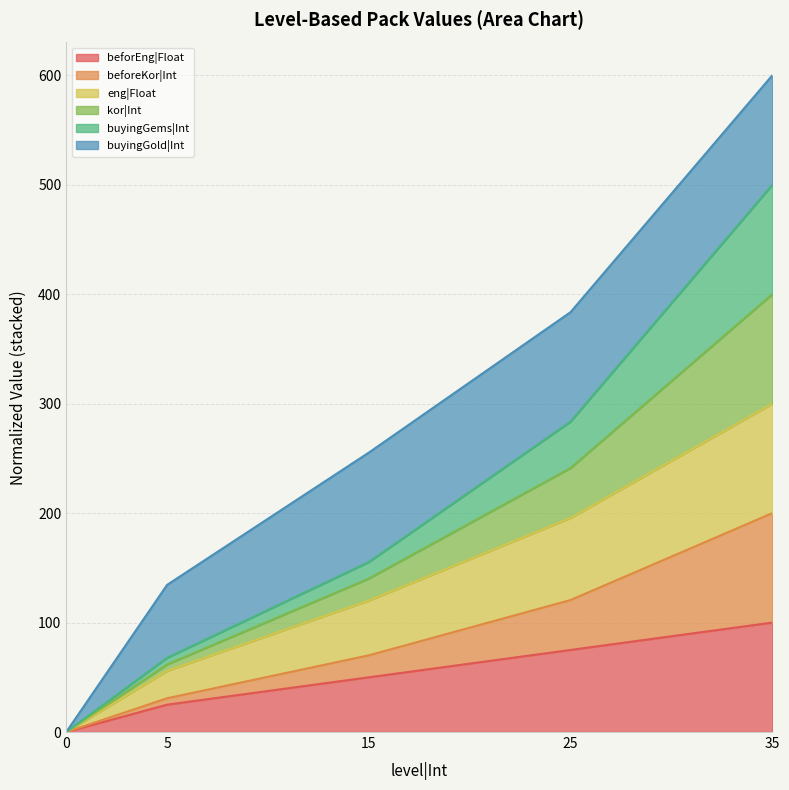

Which series has the largest range (max minus min)?

eng|Float